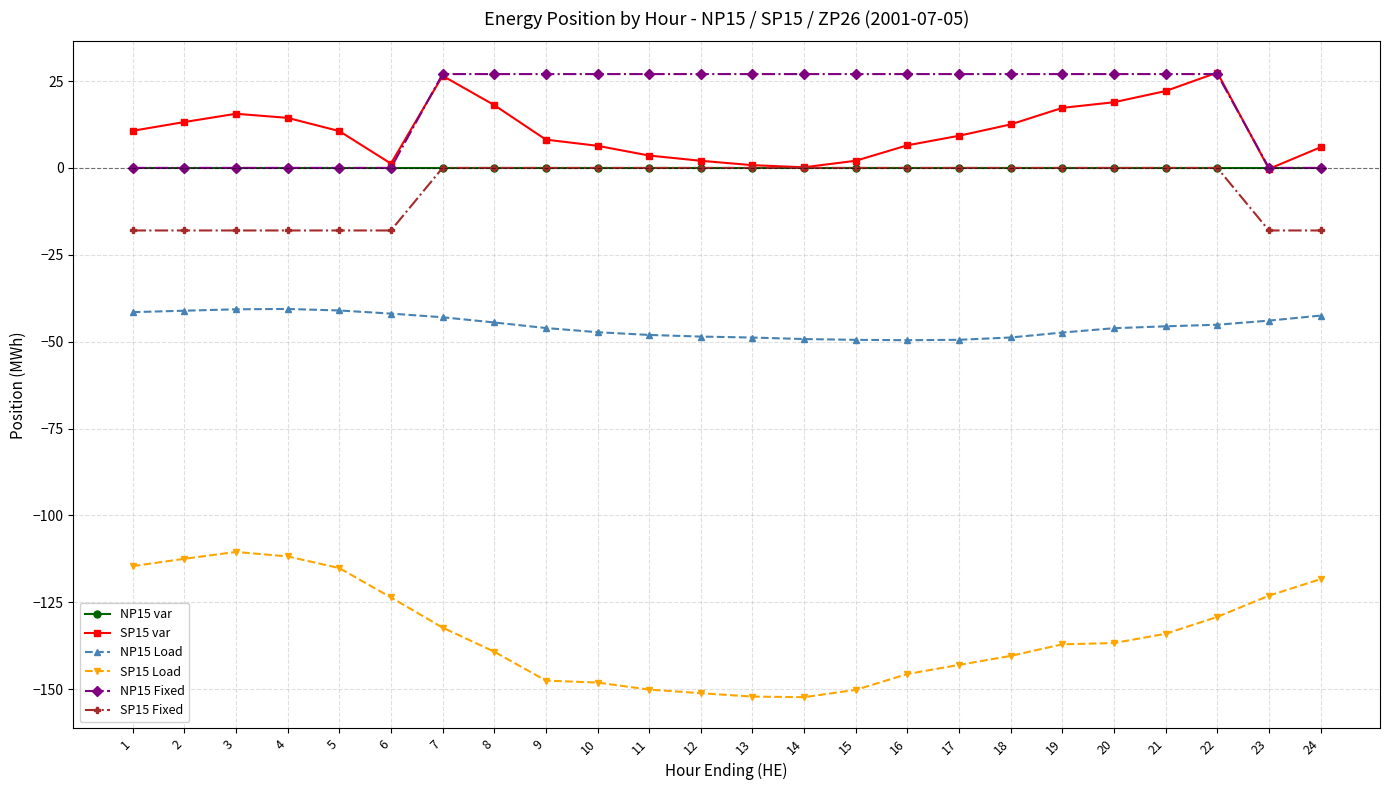

How many data points in NP15 Fixed are less than 27?

8